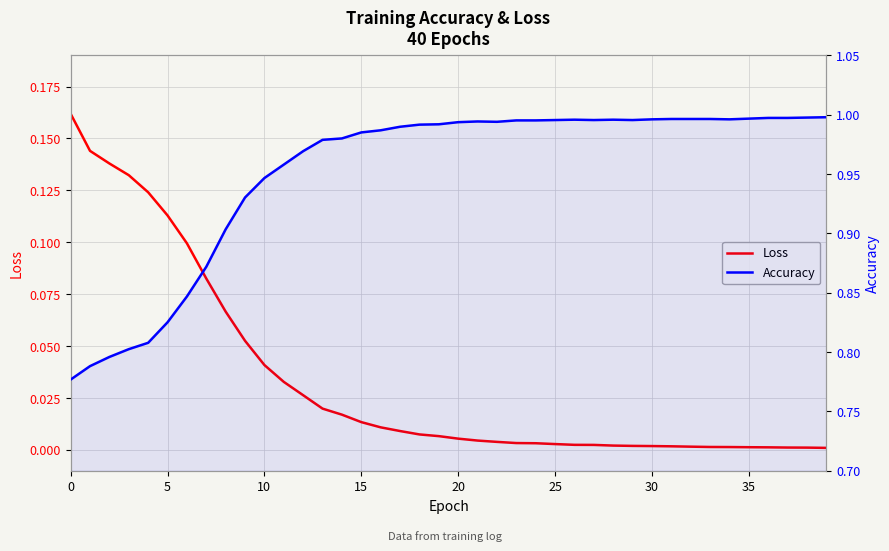

True or false: Accuracy has a value of 1.0 at 25.

True